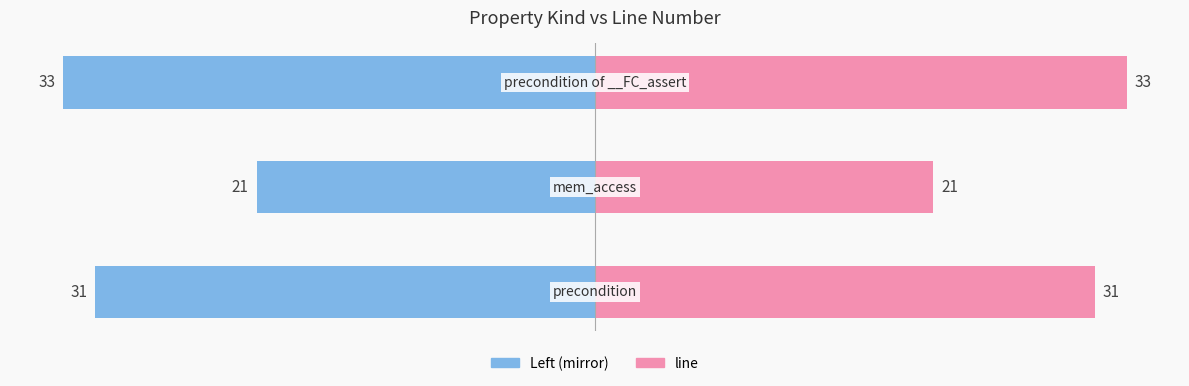

What value does the line series have at −20, to the nearest 5?

35